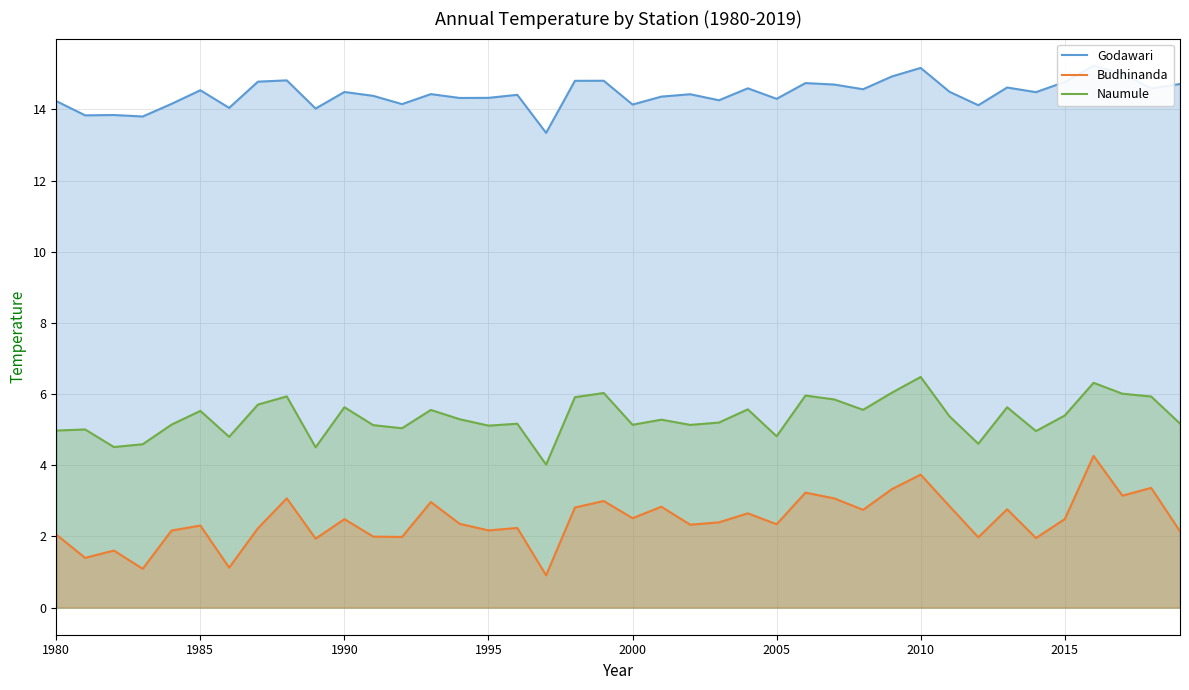

True or false: Budhinanda and Naumule cross at least once.

False